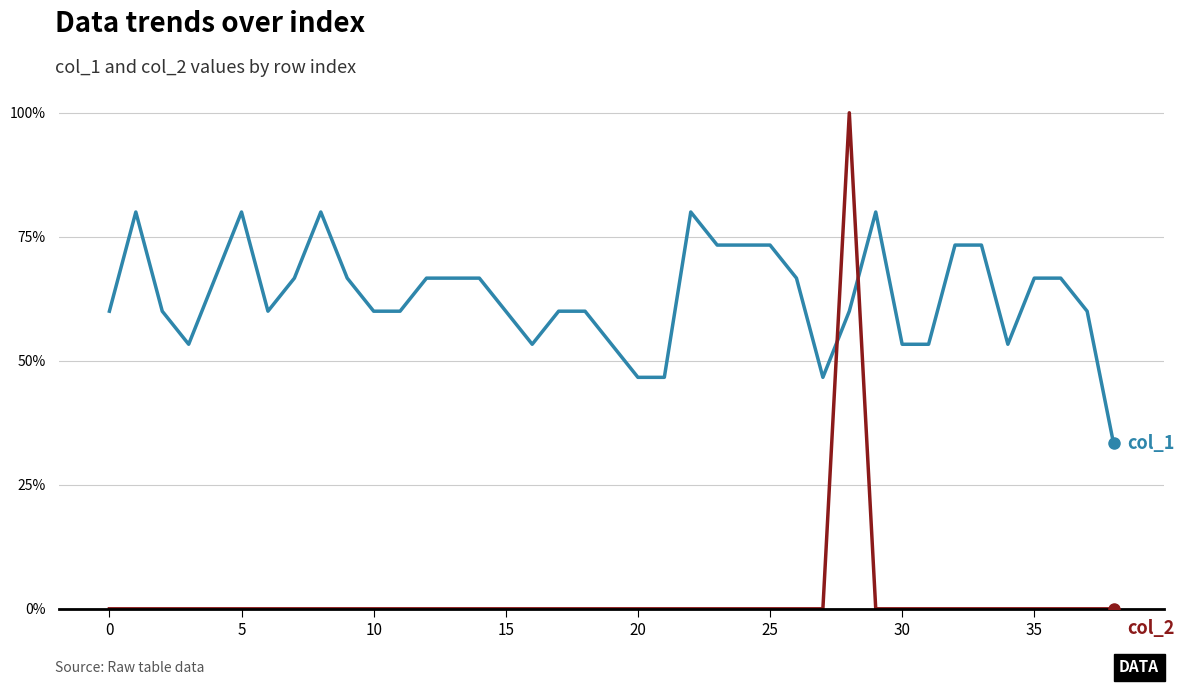

Does the chart have visible grid lines?

Yes